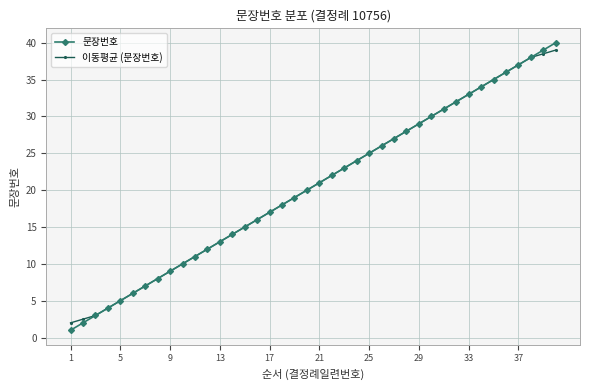

Reading right to left, what are all the values shown in this chart?

문장번호: 40.0	39.0	38.0	37.0	36.0	35.0	34.0	33.0	32.0	31.0	30.0	29.0	28.0	27.0	26.0	25.0	24.0	23.0	22.0	21.0	20.0	19.0	18.0	17.0	16.0	15.0	14.0	13.0	12.0	11.0	10.0	9.0	8.0	7.0	6.0	5.0	4.0	3.0	2.0	1.0
이동평균 (문장번호): 39.0	38.5	38.0	37.0	36.0	35.0	34.0	33.0	32.0	31.0	30.0	29.0	28.0	27.0	26.0	25.0	24.0	23.0	22.0	21.0	20.0	19.0	18.0	17.0	16.0	15.0	14.0	13.0	12.0	11.0	10.0	9.0	8.0	7.0	6.0	5.0	4.0	3.0	2.5	2.0